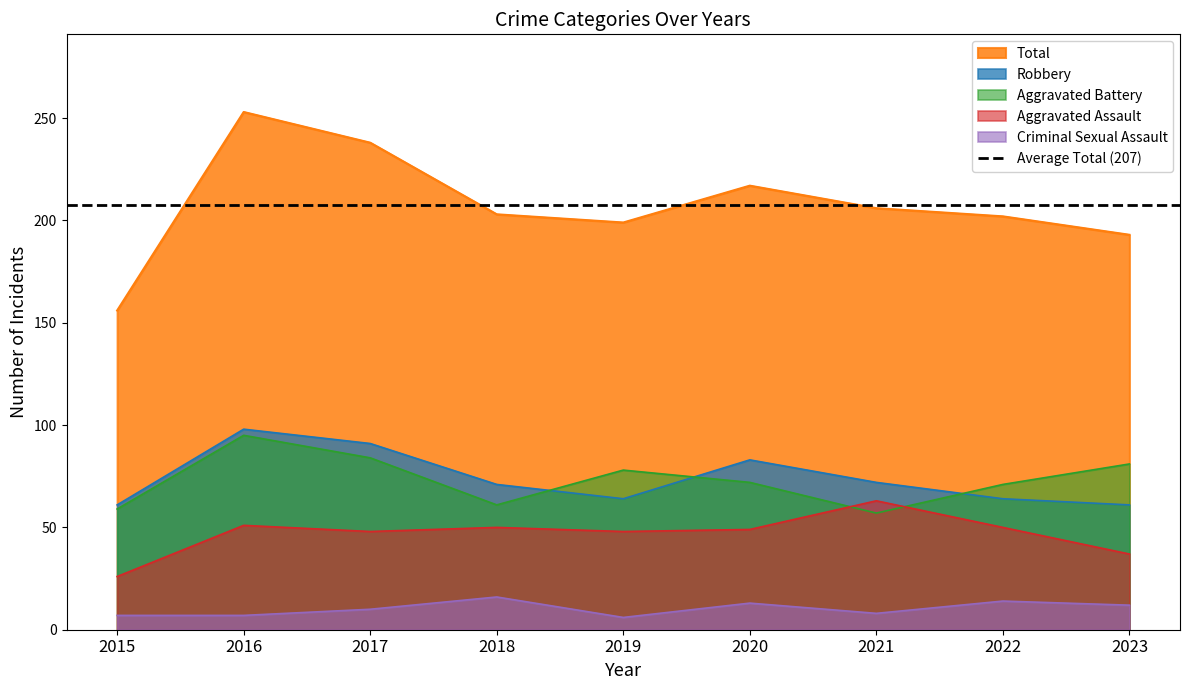

Which category has the lowest value across all series?

2019